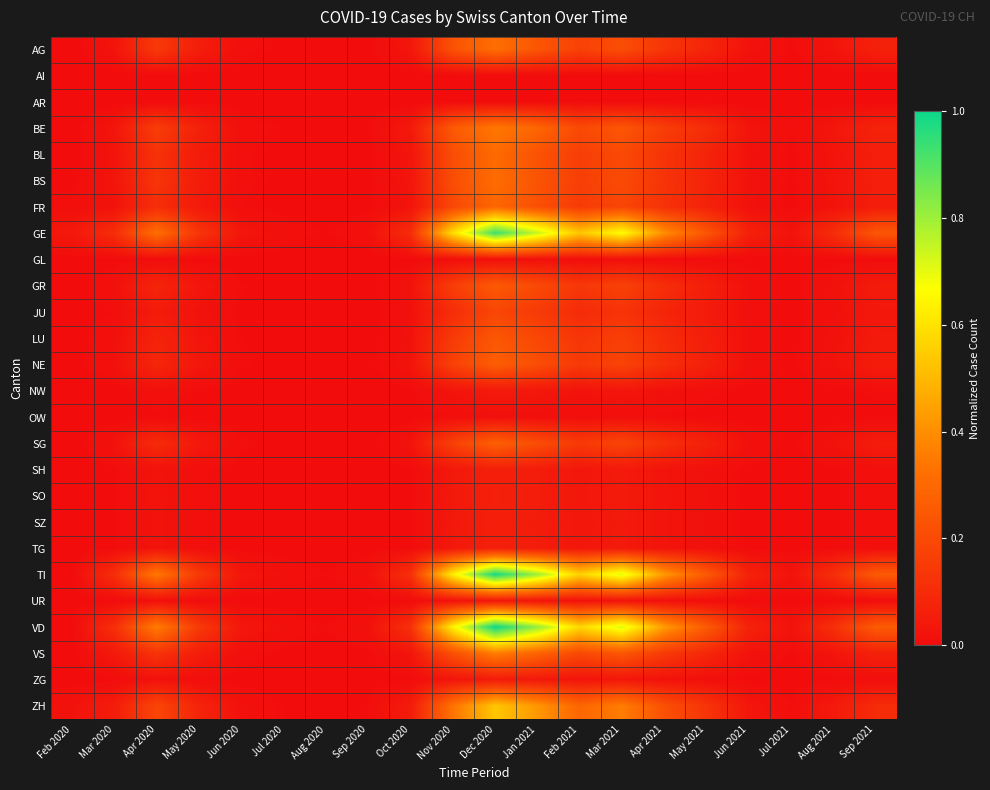

Reading left to right, what are all the values shown in this chart?

AG: Feb 2020=0.0	Mar 2020=0.0	Apr 2020=0.1	May 2020=0.1	Jun 2020=0.0	Jul 2020=0.0	Aug 2020=0.0	Sep 2020=0.0	Oct 2020=0.0	Nov 2020=0.2	Dec 2020=0.3	Jan 2021=0.2	Feb 2021=0.2	Mar 2021=0.2	Apr 2021=0.1	May 2021=0.1	Jun 2021=0.0	Jul 2021=0.0	Aug 2021=0.0	Sep 2021=0.1
AI: Feb 2020=0.0	Mar 2020=0.0	Apr 2020=0.0	May 2020=0.0	Jun 2020=0.0	Jul 2020=0.0	Aug 2020=0.0	Sep 2020=0.0	Oct 2020=0.0	Nov 2020=0.0	Dec 2020=0.0	Jan 2021=0.0	Feb 2021=0.0	Mar 2021=0.0	Apr 2021=0.0	May 2021=0.0	Jun 2021=0.0	Jul 2021=0.0	Aug 2021=0.0	Sep 2021=0.0
AR: Feb 2020=0.0	Mar 2020=0.0	Apr 2020=0.0	May 2020=0.0	Jun 2020=0.0	Jul 2020=0.0	Aug 2020=0.0	Sep 2020=0.0	Oct 2020=0.0	Nov 2020=0.0	Dec 2020=0.0	Jan 2021=0.0	Feb 2021=0.0	Mar 2021=0.0	Apr 2021=0.0	May 2021=0.0	Jun 2021=0.0	Jul 2021=0.0	Aug 2021=0.0	Sep 2021=0.0
BE: Feb 2020=0.0	Mar 2020=0.0	Apr 2020=0.2	May 2020=0.1	Jun 2020=0.0	Jul 2020=0.0	Aug 2020=0.0	Sep 2020=0.0	Oct 2020=0.0	Nov 2020=0.3	Dec 2020=0.3	Jan 2021=0.3	Feb 2021=0.2	Mar 2021=0.2	Apr 2021=0.2	May 2021=0.1	Jun 2021=0.0	Jul 2021=0.0	Aug 2021=0.0	Sep 2021=0.1
BL: Feb 2020=0.0	Mar 2020=0.0	Apr 2020=0.1	May 2020=0.0	Jun 2020=0.0	Jul 2020=0.0	Aug 2020=0.0	Sep 2020=0.0	Oct 2020=0.0	Nov 2020=0.2	Dec 2020=0.3	Jan 2021=0.2	Feb 2021=0.2	Mar 2021=0.2	Apr 2021=0.1	May 2021=0.1	Jun 2021=0.0	Jul 2021=0.0	Aug 2021=0.0	Sep 2021=0.1
BS: Feb 2020=0.0	Mar 2020=0.0	Apr 2020=0.1	May 2020=0.1	Jun 2020=0.0	Jul 2020=0.0	Aug 2020=0.0	Sep 2020=0.0	Oct 2020=0.0	Nov 2020=0.2	Dec 2020=0.3	Jan 2021=0.2	Feb 2021=0.2	Mar 2021=0.2	Apr 2021=0.1	May 2021=0.1	Jun 2021=0.0	Jul 2021=0.0	Aug 2021=0.0	Sep 2021=0.1
FR: Feb 2020=0.0	Mar 2020=0.0	Apr 2020=0.1	May 2020=0.0	Jun 2020=0.0	Jul 2020=0.0	Aug 2020=0.0	Sep 2020=0.0	Oct 2020=0.0	Nov 2020=0.2	Dec 2020=0.3	Jan 2021=0.2	Feb 2021=0.2	Mar 2021=0.2	Apr 2021=0.1	May 2021=0.1	Jun 2021=0.0	Jul 2021=0.0	Aug 2021=0.0	Sep 2021=0.1
GE: Feb 2020=0.0	Mar 2020=0.1	Apr 2020=0.3	May 2020=0.1	Jun 2020=0.0	Jul 2020=0.0	Aug 2020=0.0	Sep 2020=0.0	Oct 2020=0.1	Nov 2020=0.6	Dec 2020=0.9	Jan 2021=0.7	Feb 2021=0.5	Mar 2021=0.7	Apr 2021=0.4	May 2021=0.2	Jun 2021=0.1	Jul 2021=0.0	Aug 2021=0.1	Sep 2021=0.2
GL: Feb 2020=0.0	Mar 2020=0.0	Apr 2020=0.0	May 2020=0.0	Jun 2020=0.0	Jul 2020=0.0	Aug 2020=0.0	Sep 2020=0.0	Oct 2020=0.0	Nov 2020=0.0	Dec 2020=0.0	Jan 2021=0.0	Feb 2021=0.0	Mar 2021=0.0	Apr 2021=0.0	May 2021=0.0	Jun 2021=0.0	Jul 2021=0.0	Aug 2021=0.0	Sep 2021=0.0
GR: Feb 2020=0.0	Mar 2020=0.0	Apr 2020=0.1	May 2020=0.0	Jun 2020=0.0	Jul 2020=0.0	Aug 2020=0.0	Sep 2020=0.0	Oct 2020=0.0	Nov 2020=0.2	Dec 2020=0.3	Jan 2021=0.2	Feb 2021=0.1	Mar 2021=0.2	Apr 2021=0.1	May 2021=0.1	Jun 2021=0.0	Jul 2021=0.0	Aug 2021=0.0	Sep 2021=0.0
JU: Feb 2020=0.0	Mar 2020=0.0	Apr 2020=0.0	May 2020=0.0	Jun 2020=0.0	Jul 2020=0.0	Aug 2020=0.0	Sep 2020=0.0	Oct 2020=0.0	Nov 2020=0.1	Dec 2020=0.2	Jan 2021=0.1	Feb 2021=0.1	Mar 2021=0.1	Apr 2021=0.1	May 2021=0.0	Jun 2021=0.0	Jul 2021=0.0	Aug 2021=0.0	Sep 2021=0.0
LU: Feb 2020=0.0	Mar 2020=0.0	Apr 2020=0.1	May 2020=0.0	Jun 2020=0.0	Jul 2020=0.0	Aug 2020=0.0	Sep 2020=0.0	Oct 2020=0.0	Nov 2020=0.1	Dec 2020=0.2	Jan 2021=0.2	Feb 2021=0.1	Mar 2021=0.2	Apr 2021=0.1	May 2021=0.1	Jun 2021=0.0	Jul 2021=0.0	Aug 2021=0.0	Sep 2021=0.0
NE: Feb 2020=0.0	Mar 2020=0.0	Apr 2020=0.1	May 2020=0.0	Jun 2020=0.0	Jul 2020=0.0	Aug 2020=0.0	Sep 2020=0.0	Oct 2020=0.0	Nov 2020=0.2	Dec 2020=0.3	Jan 2021=0.2	Feb 2021=0.1	Mar 2021=0.2	Apr 2021=0.1	May 2021=0.1	Jun 2021=0.0	Jul 2021=0.0	Aug 2021=0.0	Sep 2021=0.1
NW: Feb 2020=0.0	Mar 2020=0.0	Apr 2020=0.0	May 2020=0.0	Jun 2020=0.0	Jul 2020=0.0	Aug 2020=0.0	Sep 2020=0.0	Oct 2020=0.0	Nov 2020=0.0	Dec 2020=0.0	Jan 2021=0.0	Feb 2021=0.0	Mar 2021=0.0	Apr 2021=0.0	May 2021=0.0	Jun 2021=0.0	Jul 2021=0.0	Aug 2021=0.0	Sep 2021=0.0
OW: Feb 2020=0.0	Mar 2020=0.0	Apr 2020=0.0	May 2020=0.0	Jun 2020=0.0	Jul 2020=0.0	Aug 2020=0.0	Sep 2020=0.0	Oct 2020=0.0	Nov 2020=0.0	Dec 2020=0.0	Jan 2021=0.0	Feb 2021=0.0	Mar 2021=0.0	Apr 2021=0.0	May 2021=0.0	Jun 2021=0.0	Jul 2021=0.0	Aug 2021=0.0	Sep 2021=0.0
SG: Feb 2020=0.0	Mar 2020=0.0	Apr 2020=0.1	May 2020=0.0	Jun 2020=0.0	Jul 2020=0.0	Aug 2020=0.0	Sep 2020=0.0	Oct 2020=0.0	Nov 2020=0.2	Dec 2020=0.3	Jan 2021=0.2	Feb 2021=0.1	Mar 2021=0.2	Apr 2021=0.1	May 2021=0.1	Jun 2021=0.0	Jul 2021=0.0	Aug 2021=0.0	Sep 2021=0.1
SH: Feb 2020=0.0	Mar 2020=0.0	Apr 2020=0.0	May 2020=0.0	Jun 2020=0.0	Jul 2020=0.0	Aug 2020=0.0	Sep 2020=0.0	Oct 2020=0.0	Nov 2020=0.0	Dec 2020=0.1	Jan 2021=0.1	Feb 2021=0.0	Mar 2021=0.0	Apr 2021=0.0	May 2021=0.0	Jun 2021=0.0	Jul 2021=0.0	Aug 2021=0.0	Sep 2021=0.0
SO: Feb 2020=0.0	Mar 2020=0.0	Apr 2020=0.0	May 2020=0.0	Jun 2020=0.0	Jul 2020=0.0	Aug 2020=0.0	Sep 2020=0.0	Oct 2020=0.0	Nov 2020=0.0	Dec 2020=0.1	Jan 2021=0.1	Feb 2021=0.0	Mar 2021=0.0	Apr 2021=0.0	May 2021=0.0	Jun 2021=0.0	Jul 2021=0.0	Aug 2021=0.0	Sep 2021=0.0
SZ: Feb 2020=0.0	Mar 2020=0.0	Apr 2020=0.0	May 2020=0.0	Jun 2020=0.0	Jul 2020=0.0	Aug 2020=0.0	Sep 2020=0.0	Oct 2020=0.0	Nov 2020=0.0	Dec 2020=0.1	Jan 2021=0.0	Feb 2021=0.0	Mar 2021=0.0	Apr 2021=0.0	May 2021=0.0	Jun 2021=0.0	Jul 2021=0.0	Aug 2021=0.0	Sep 2021=0.0
TG: Feb 2020=0.0	Mar 2020=0.0	Apr 2020=0.0	May 2020=0.0	Jun 2020=0.0	Jul 2020=0.0	Aug 2020=0.0	Sep 2020=0.0	Oct 2020=0.0	Nov 2020=0.0	Dec 2020=0.1	Jan 2021=0.1	Feb 2021=0.0	Mar 2021=0.0	Apr 2021=0.0	May 2021=0.0	Jun 2021=0.0	Jul 2021=0.0	Aug 2021=0.0	Sep 2021=0.0
TI: Feb 2020=0.0	Mar 2020=0.1	Apr 2020=0.3	May 2020=0.1	Jun 2020=0.0	Jul 2020=0.0	Aug 2020=0.0	Sep 2020=0.0	Oct 2020=0.1	Nov 2020=0.6	Dec 2020=1.0	Jan 2021=0.8	Feb 2021=0.6	Mar 2021=0.7	Apr 2021=0.4	May 2021=0.3	Jun 2021=0.1	Jul 2021=0.0	Aug 2021=0.1	Sep 2021=0.3
UR: Feb 2020=0.0	Mar 2020=0.0	Apr 2020=0.0	May 2020=0.0	Jun 2020=0.0	Jul 2020=0.0	Aug 2020=0.0	Sep 2020=0.0	Oct 2020=0.0	Nov 2020=0.0	Dec 2020=0.0	Jan 2021=0.0	Feb 2021=0.0	Mar 2021=0.0	Apr 2021=0.0	May 2021=0.0	Jun 2021=0.0	Jul 2021=0.0	Aug 2021=0.0	Sep 2021=0.0
VD: Feb 2020=0.0	Mar 2020=0.1	Apr 2020=0.4	May 2020=0.1	Jun 2020=0.0	Jul 2020=0.0	Aug 2020=0.0	Sep 2020=0.0	Oct 2020=0.1	Nov 2020=0.6	Dec 2020=1.0	Jan 2021=0.8	Feb 2021=0.6	Mar 2021=0.7	Apr 2021=0.4	May 2021=0.3	Jun 2021=0.1	Jul 2021=0.0	Aug 2021=0.1	Sep 2021=0.3
VS: Feb 2020=0.0	Mar 2020=0.0	Apr 2020=0.1	May 2020=0.1	Jun 2020=0.0	Jul 2020=0.0	Aug 2020=0.0	Sep 2020=0.0	Oct 2020=0.0	Nov 2020=0.2	Dec 2020=0.4	Jan 2021=0.3	Feb 2021=0.2	Mar 2021=0.2	Apr 2021=0.1	May 2021=0.1	Jun 2021=0.0	Jul 2021=0.0	Aug 2021=0.0	Sep 2021=0.1
ZG: Feb 2020=0.0	Mar 2020=0.0	Apr 2020=0.0	May 2020=0.0	Jun 2020=0.0	Jul 2020=0.0	Aug 2020=0.0	Sep 2020=0.0	Oct 2020=0.0	Nov 2020=0.0	Dec 2020=0.0	Jan 2021=0.0	Feb 2021=0.0	Mar 2021=0.0	Apr 2021=0.0	May 2021=0.0	Jun 2021=0.0	Jul 2021=0.0	Aug 2021=0.0	Sep 2021=0.0
ZH: Feb 2020=0.0	Mar 2020=0.1	Apr 2020=0.2	May 2020=0.1	Jun 2020=0.0	Jul 2020=0.0	Aug 2020=0.0	Sep 2020=0.0	Oct 2020=0.0	Nov 2020=0.3	Dec 2020=0.5	Jan 2021=0.4	Feb 2021=0.3	Mar 2021=0.4	Apr 2021=0.2	May 2021=0.1	Jun 2021=0.0	Jul 2021=0.0	Aug 2021=0.0	Sep 2021=0.1